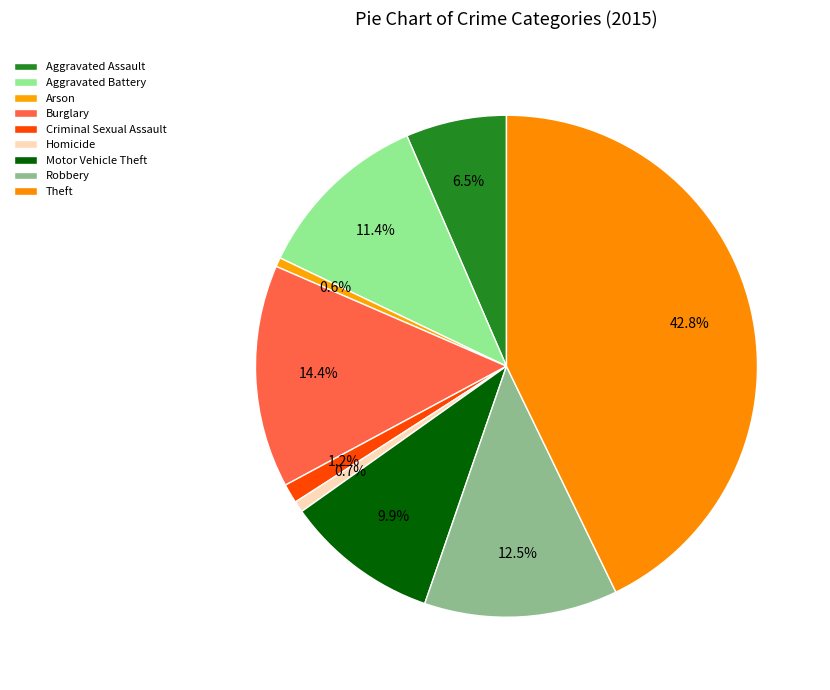

Which category has the biggest portion of the pie?

Theft